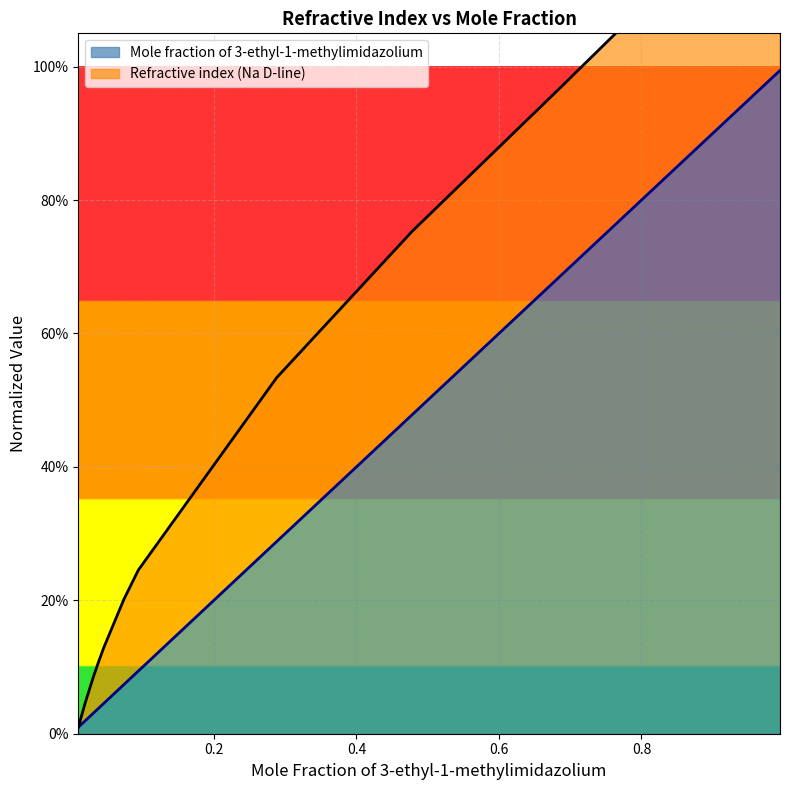

At which category does the chart reach its minimum across all series?

0.0097